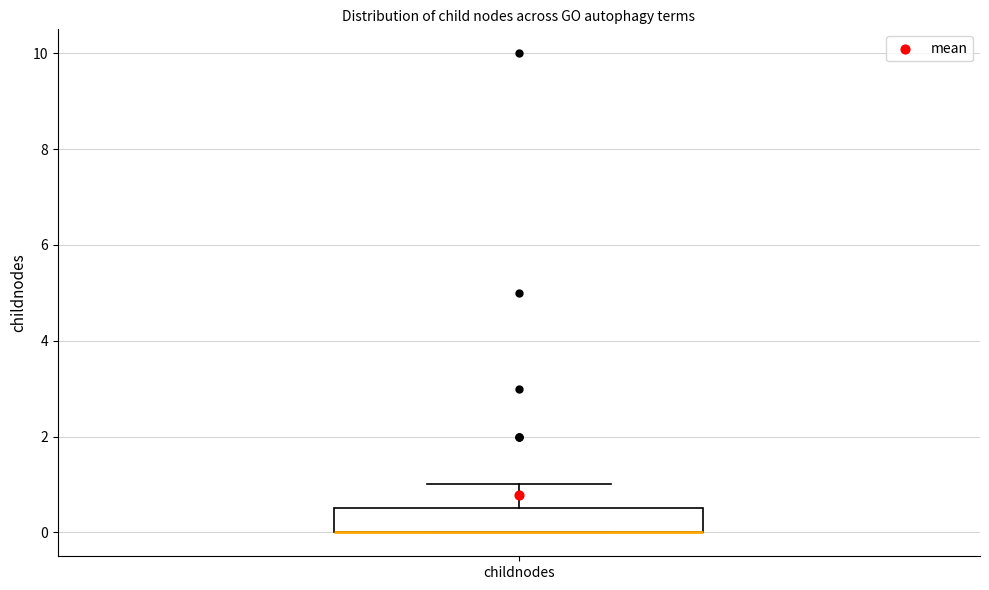

Read this box plot against the y-axis: the position of the median line, the range covered by the box, and the ends of both whiskers. The values are not printed on the chart, so give them approximately, as read against the axis.

median 0.0 (drawn on the box's lower edge), box 0.0 to 0.6, whiskers 0.0 to 1.0